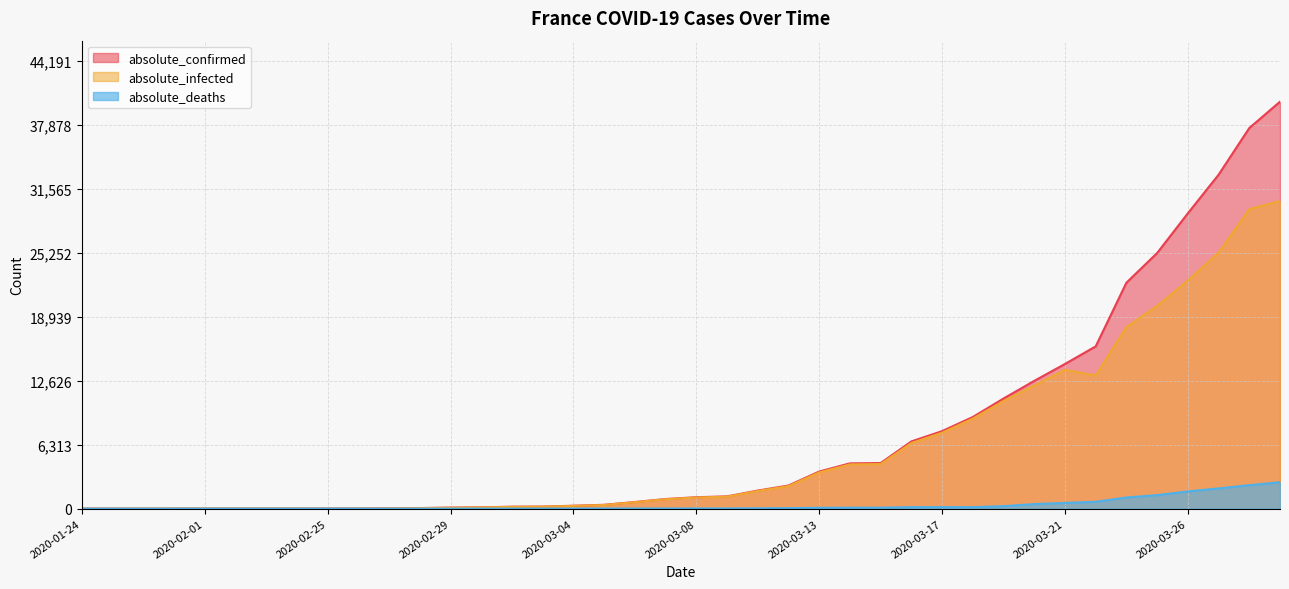

Is the value of absolute_deaths at 2020-01-24 greater than the value of absolute_confirmed at 2020-02-26?

No